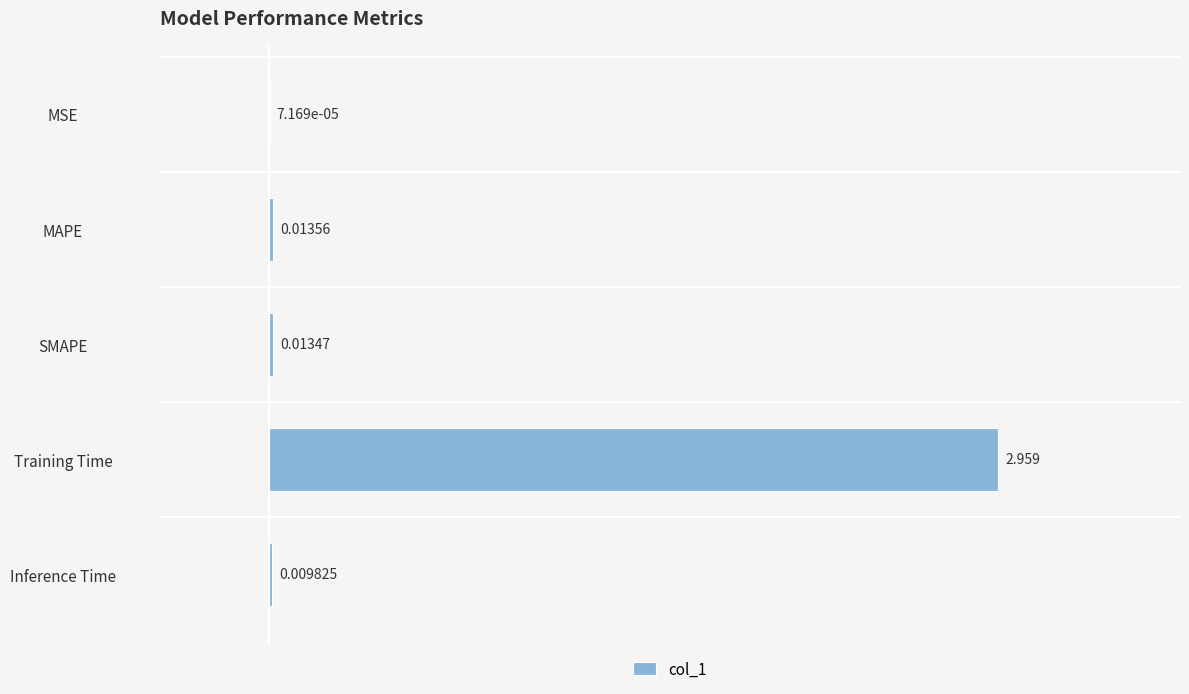

At which category does the chart reach its peak across all series?

Training Time